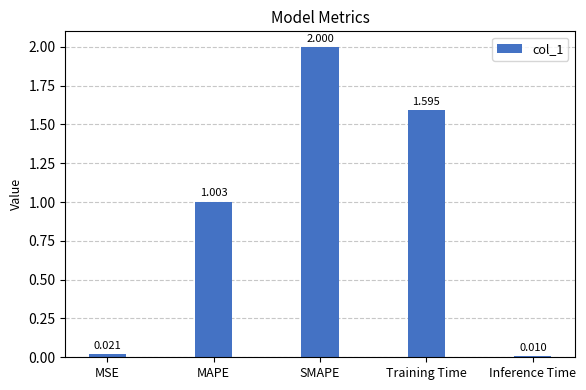

What is the change in value from SMAPE to Training Time?

-0.4